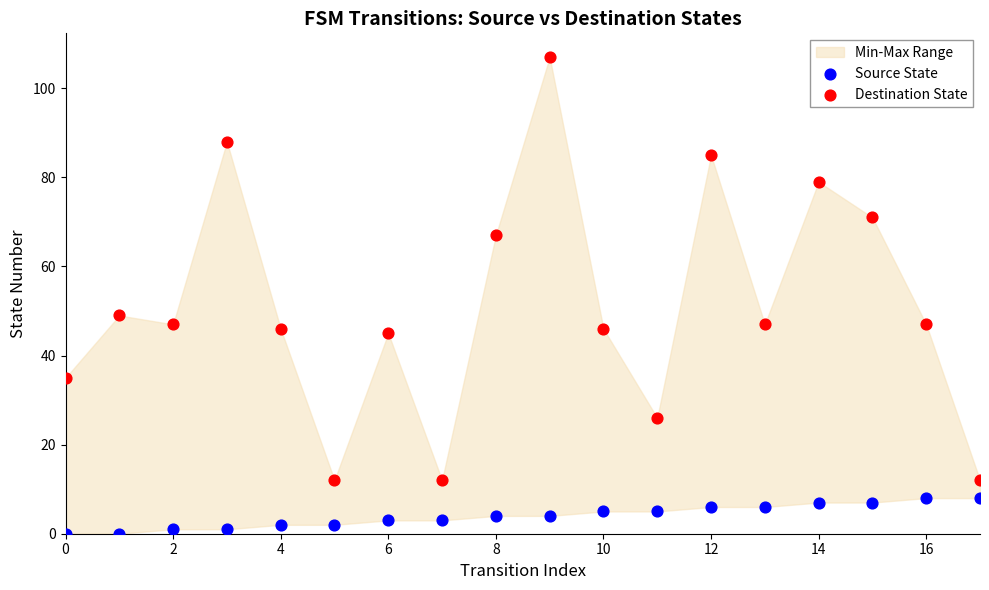

Which series contains the lowest Y value?

Source State